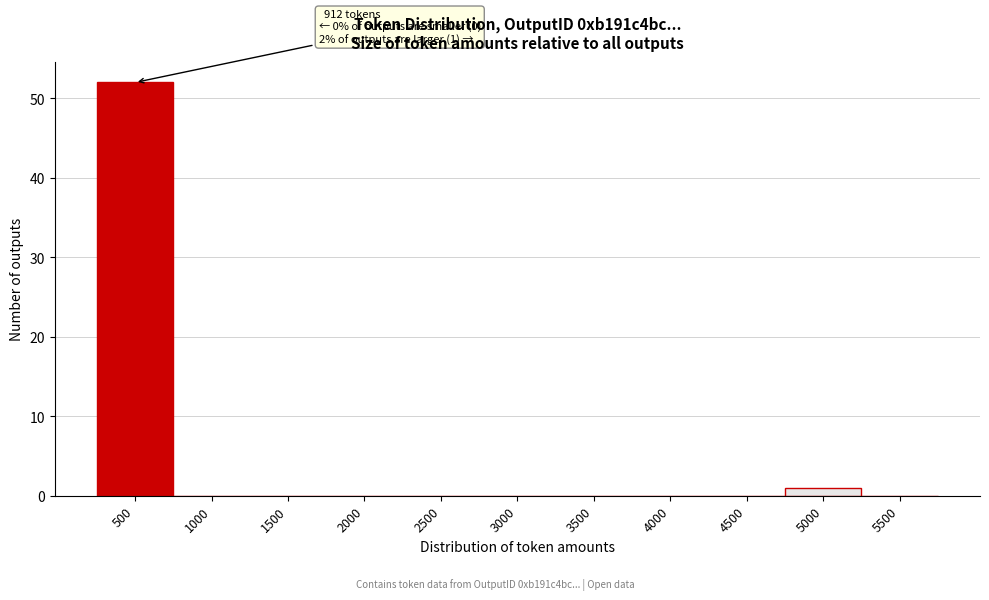

Reading right to left, list all the values displayed in this chart.

5500=0	5000=1	4500=0	4000=0	3500=0	3000=0	2500=0	2000=0	1500=0	1000=0	500=52